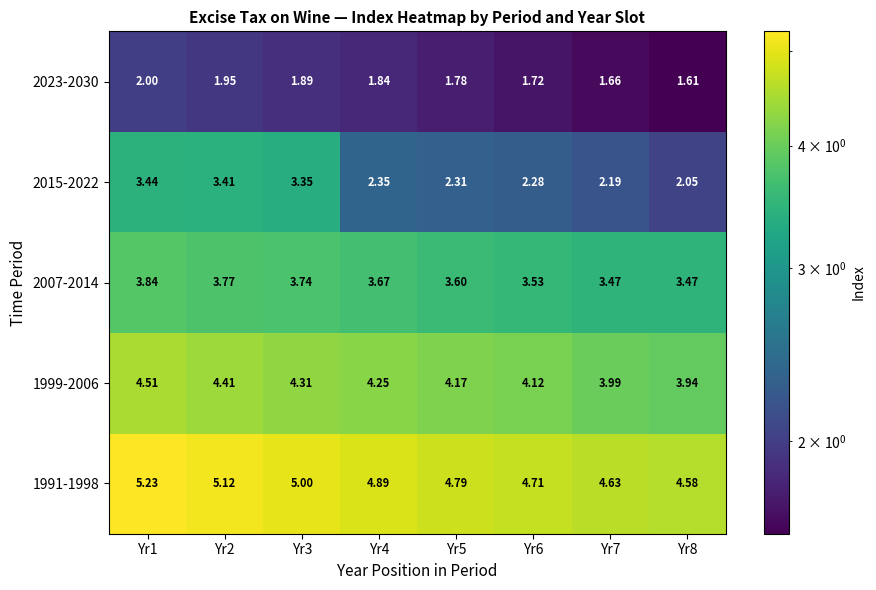

How many categories are shown in the chart?

8